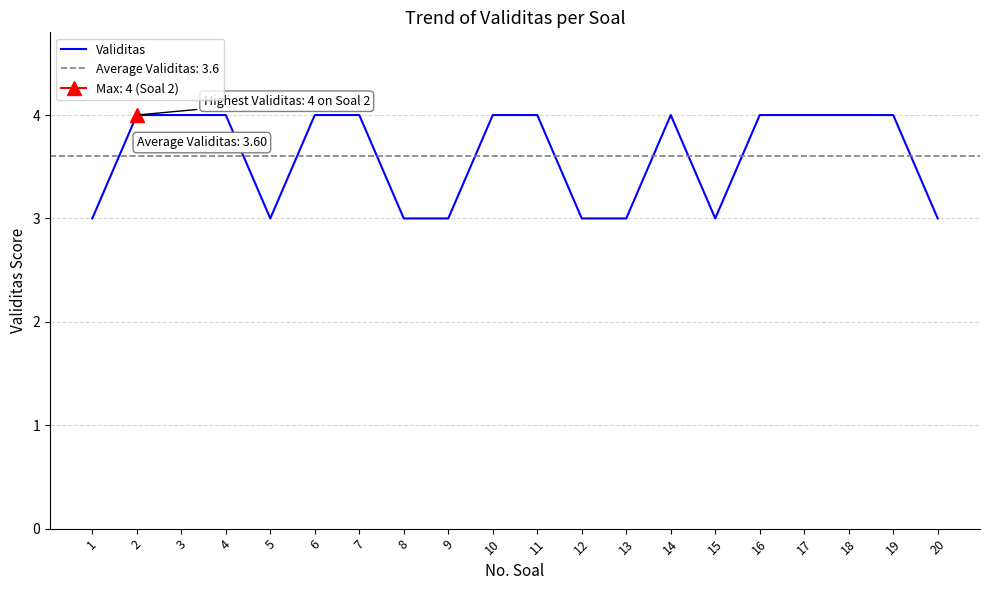

What is the difference between the maximum and minimum values?

1